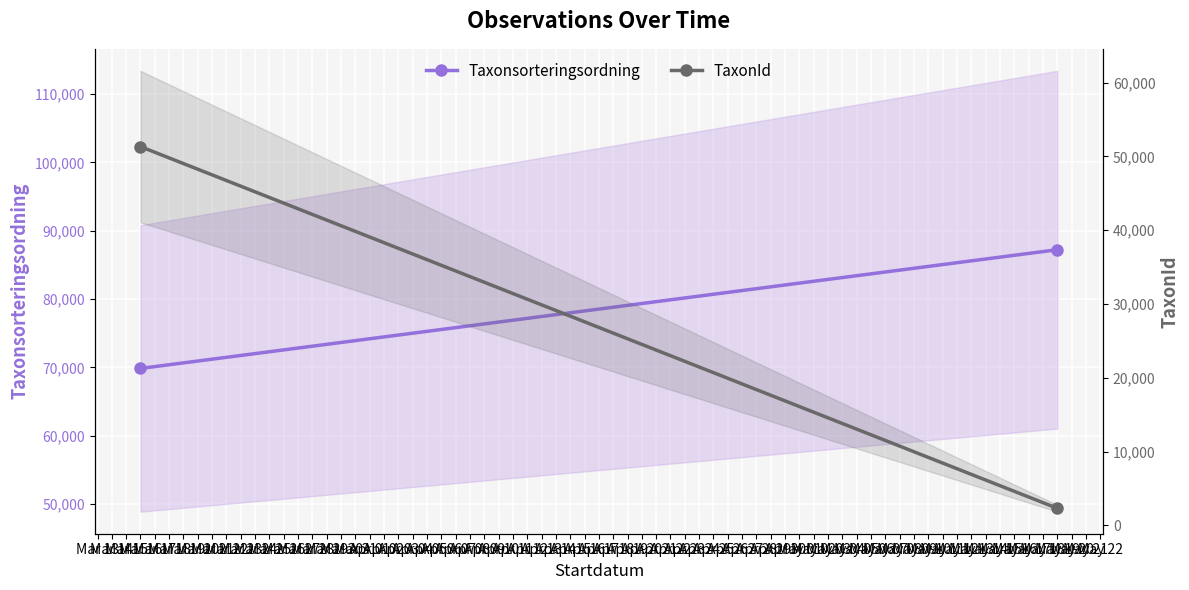

True or false: Taxonsorteringsordning has a value of 87227.0 at Mar 14.

True